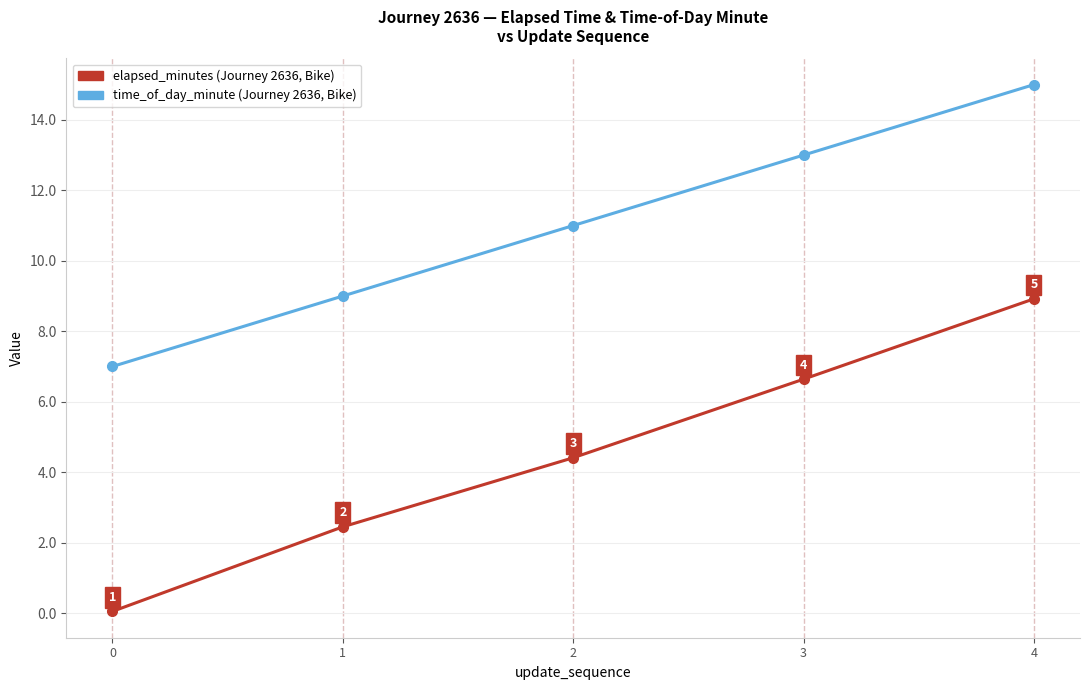

What is the maximum value shown in the chart?

15.0